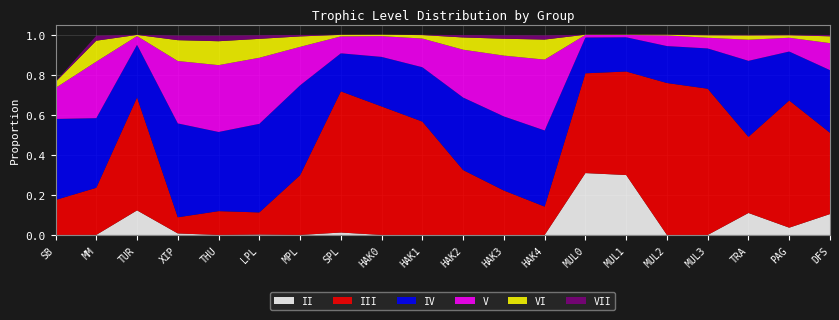

Reading right to left, what are all the values shown in this chart?

II: DFS=0.1	PAG=0.0	TRA=0.1	MUL3=0.0	MUL2=0.0	MUL1=0.3	MUL0=0.3	HAK4=0.0	HAK3=0.0	HAK2=0.0	HAK1=0.0	HAK0=0.0	SPL=0.0	MPL=0.0	LPL=0.0	THU=0.0	XIP=0.0	TUR=0.1	MM=0.0	SB=0.0
III: DFS=0.4	PAG=0.6	TRA=0.4	MUL3=0.7	MUL2=0.8	MUL1=0.5	MUL0=0.5	HAK4=0.1	HAK3=0.2	HAK2=0.3	HAK1=0.6	HAK0=0.6	SPL=0.7	MPL=0.3	LPL=0.1	THU=0.1	XIP=0.1	TUR=0.6	MM=0.2	SB=0.2
IV: DFS=0.3	PAG=0.2	TRA=0.4	MUL3=0.2	MUL2=0.2	MUL1=0.2	MUL0=0.2	HAK4=0.4	HAK3=0.4	HAK2=0.4	HAK1=0.3	HAK0=0.2	SPL=0.2	MPL=0.4	LPL=0.4	THU=0.4	XIP=0.5	TUR=0.3	MM=0.3	SB=0.4
V: DFS=0.1	PAG=0.1	TRA=0.1	MUL3=0.1	MUL2=0.1	MUL1=0.0	MUL0=0.0	HAK4=0.4	HAK3=0.3	HAK2=0.2	HAK1=0.1	HAK0=0.1	SPL=0.1	MPL=0.2	LPL=0.3	THU=0.3	XIP=0.3	TUR=0.0	MM=0.3	SB=0.2
VI: DFS=0.0	PAG=0.0	TRA=0.0	MUL3=0.0	MUL2=0.0	MUL1=0.0	MUL0=0.0	HAK4=0.1	HAK3=0.1	HAK2=0.1	HAK1=0.0	HAK0=0.0	SPL=0.0	MPL=0.1	LPL=0.1	THU=0.1	XIP=0.1	TUR=0.0	MM=0.1	SB=0.0
VII: DFS=0.0	PAG=0.0	TRA=0.0	MUL3=0.0	MUL2=0.0	MUL1=0.0	MUL0=0.0	HAK4=0.0	HAK3=0.0	HAK2=0.0	HAK1=0.0	HAK0=0.0	SPL=0.0	MPL=0.0	LPL=0.0	THU=0.0	XIP=0.0	TUR=0.0	MM=0.0	SB=0.0